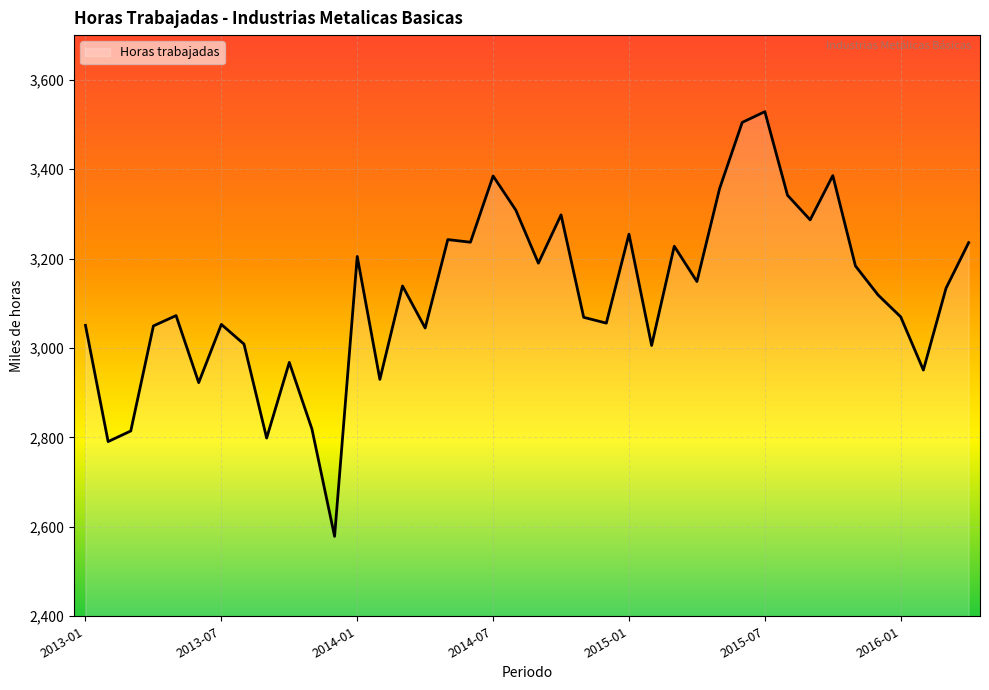

What is the difference between the maximum and minimum values?

950.0